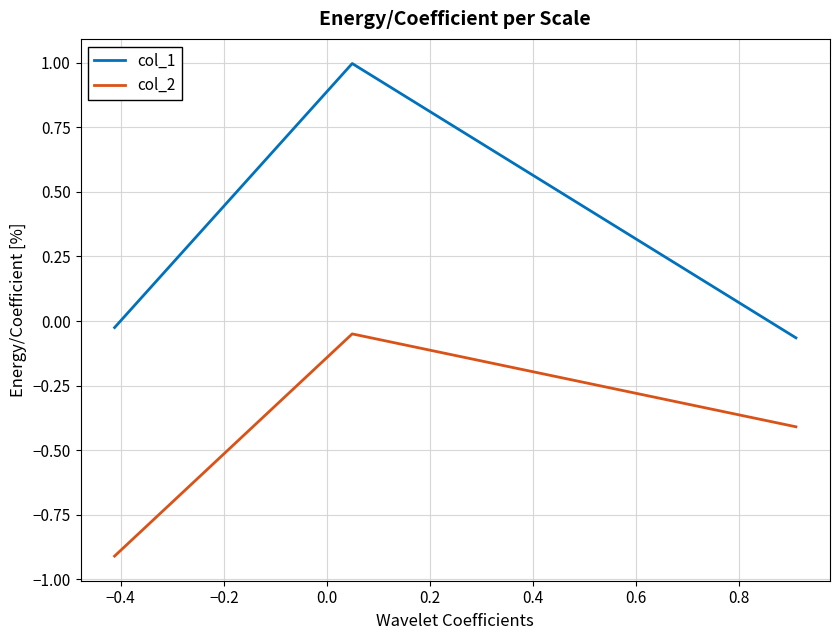

What is the maximum value shown in the chart?

1.0